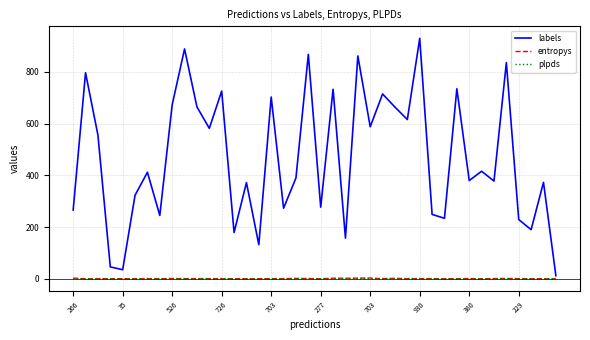

Which series has the largest total across all categories?

labels